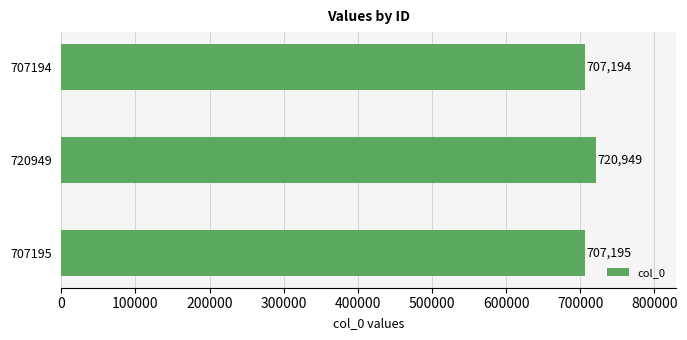

What is the difference between the maximum and minimum values?

13755